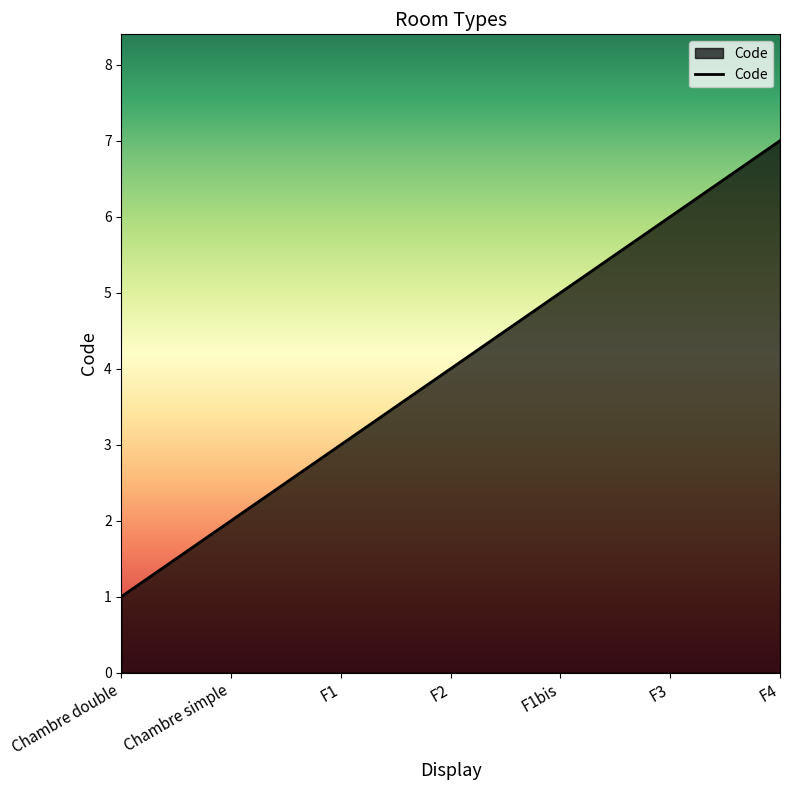

What is the difference between the maximum and minimum values?

6